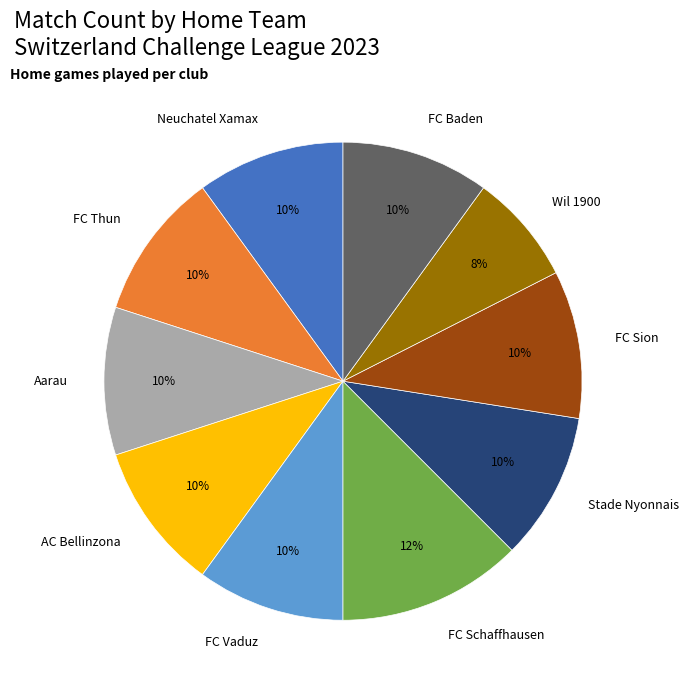

True or false: AC Bellinzona accounts for 1% of the total.

False